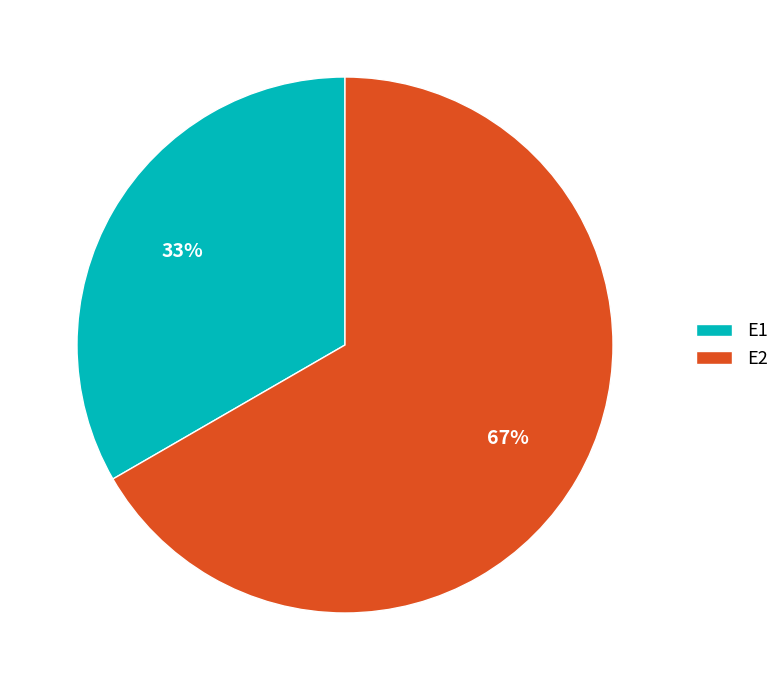

To the nearest percent, what is the average slice percentage?

50%